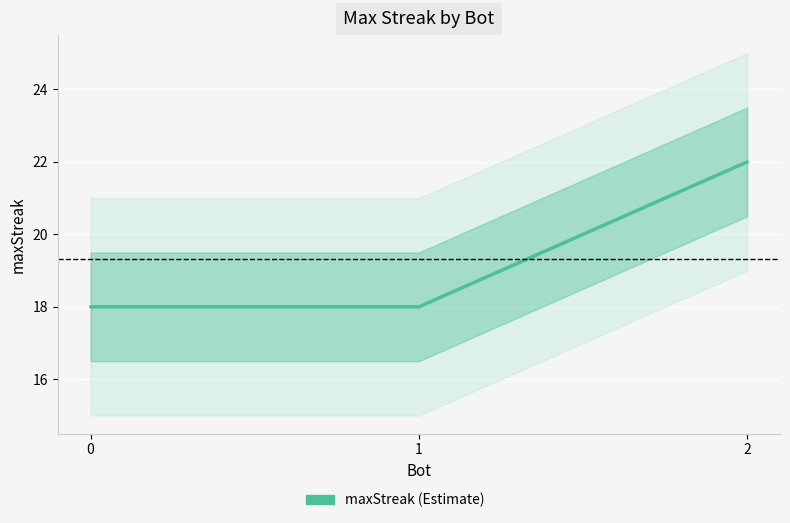

Rank the categories by value from lowest to highest.

1, 0, 2